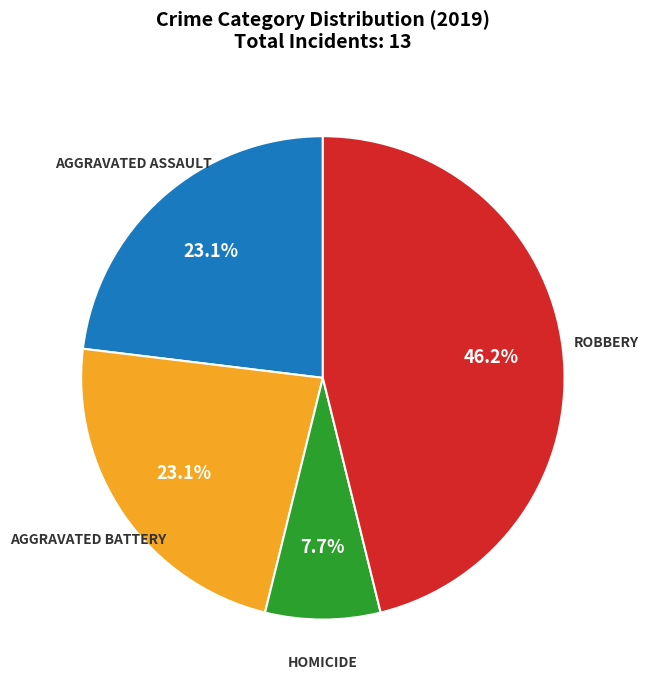

To the nearest percent, what is the difference between the largest and smallest slice percentages?

38%